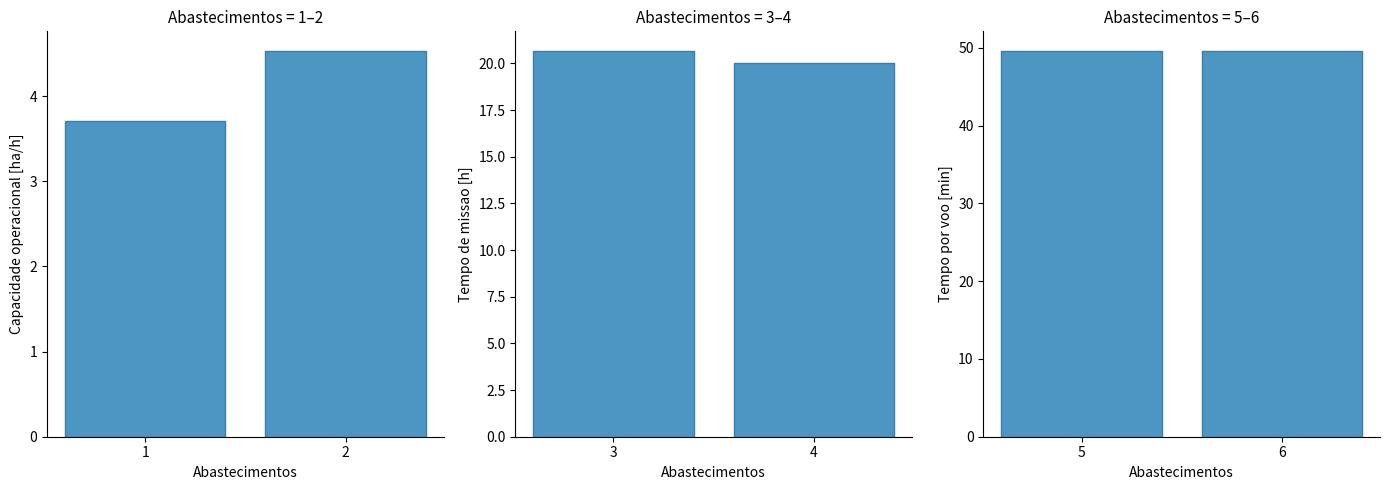

What is the sum of all Capacidade operacional [ha/h] values?

8.2